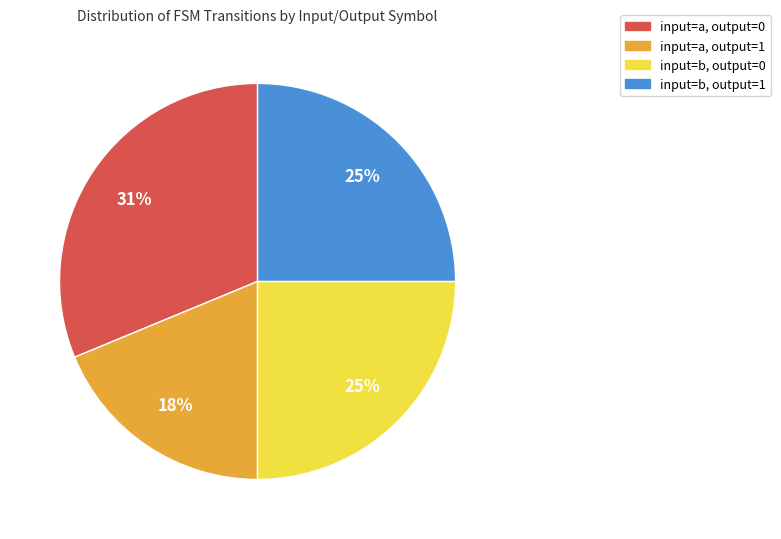

To the nearest percent, what is the average slice percentage?

25%